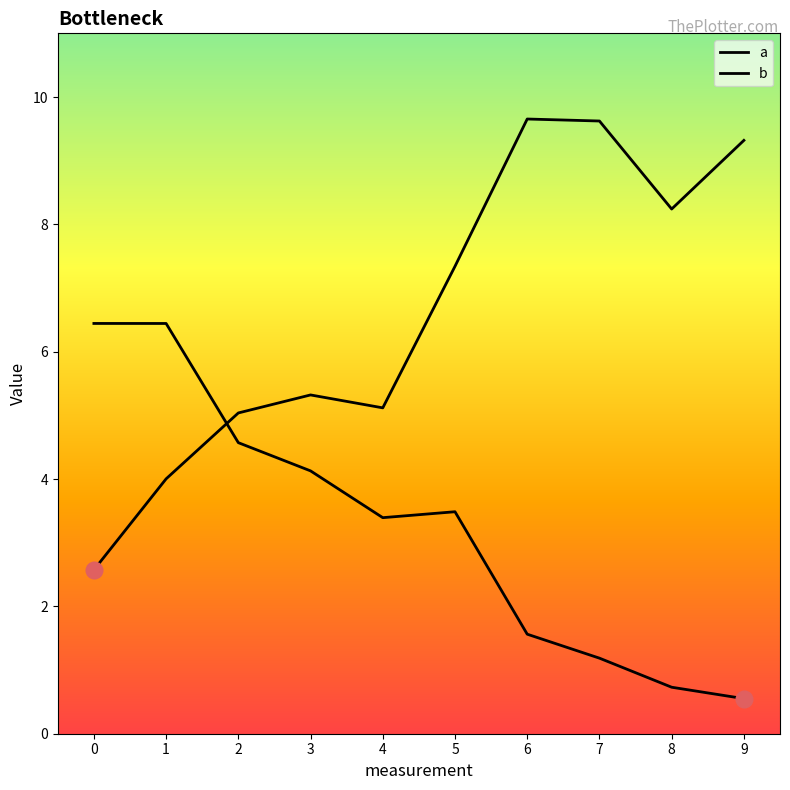

Count the number of categories in the chart.

10